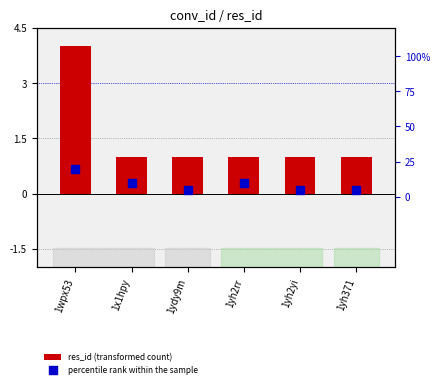

What is the total value across all series at 1yh2rr?

1.1